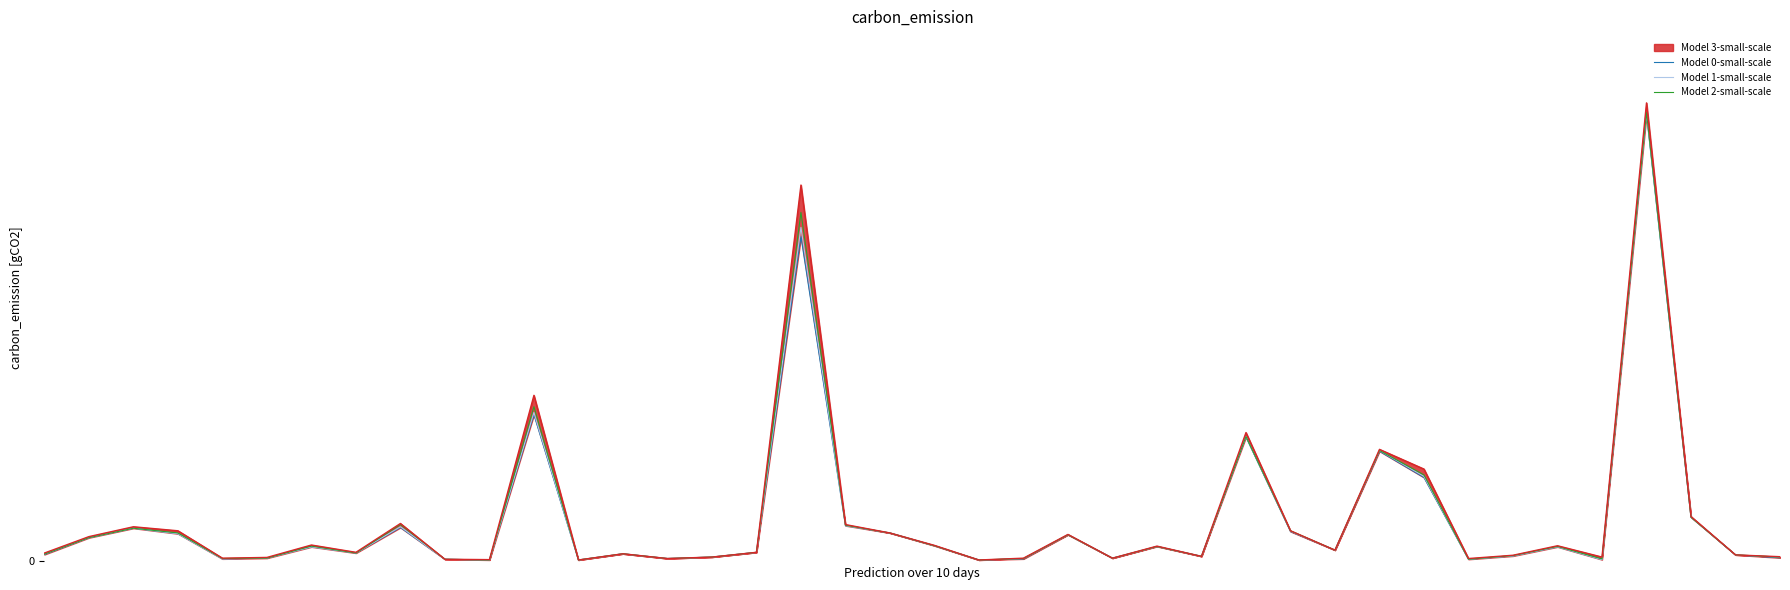

What is the sum of the Model 1-small-scale values at 0 and 34?

60